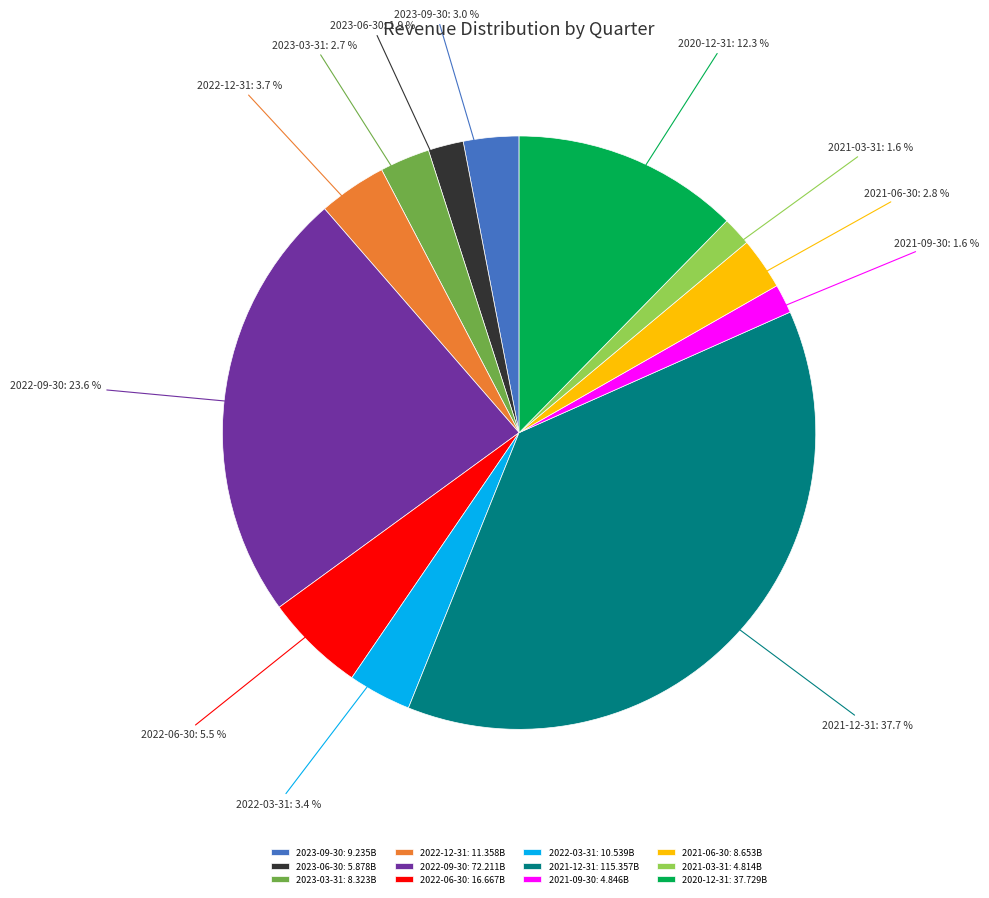

To the nearest percent, what is the difference between the largest and smallest slice percentages?

36%